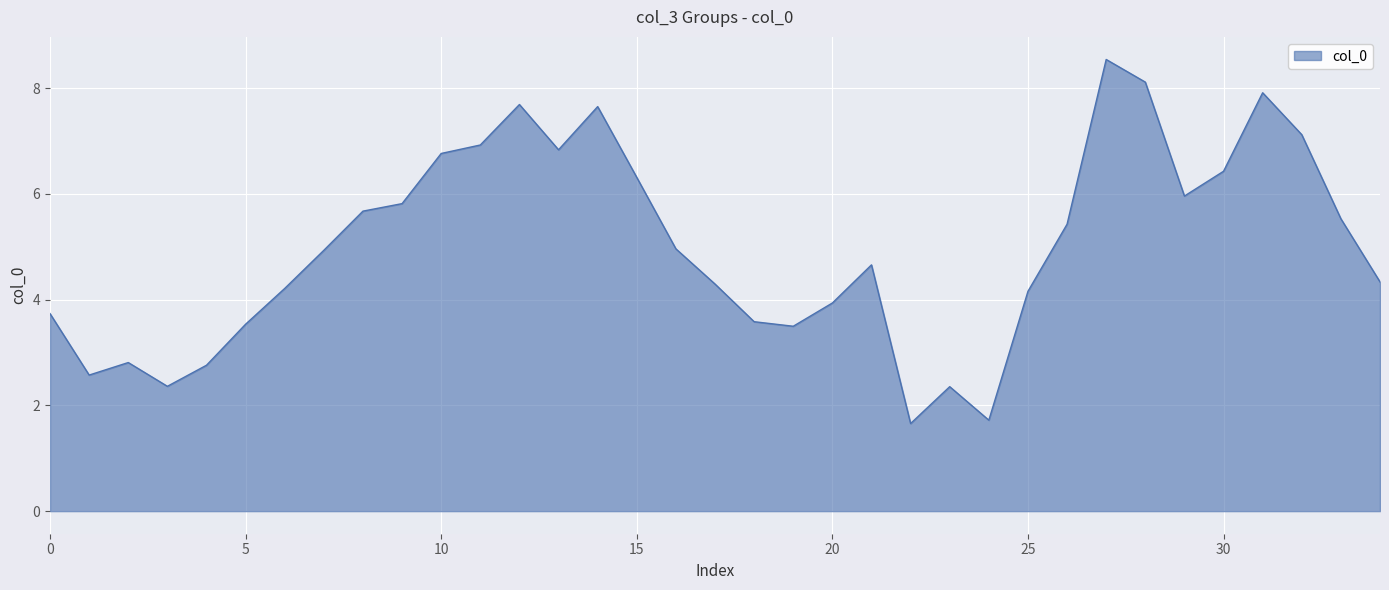

Count the number of categories in the chart.

35